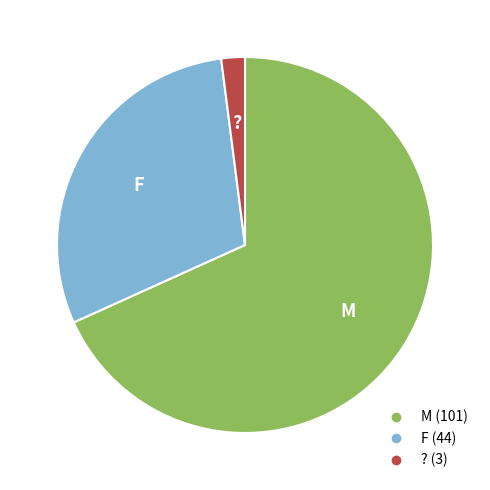

Which category has the smallest portion of the pie?

?